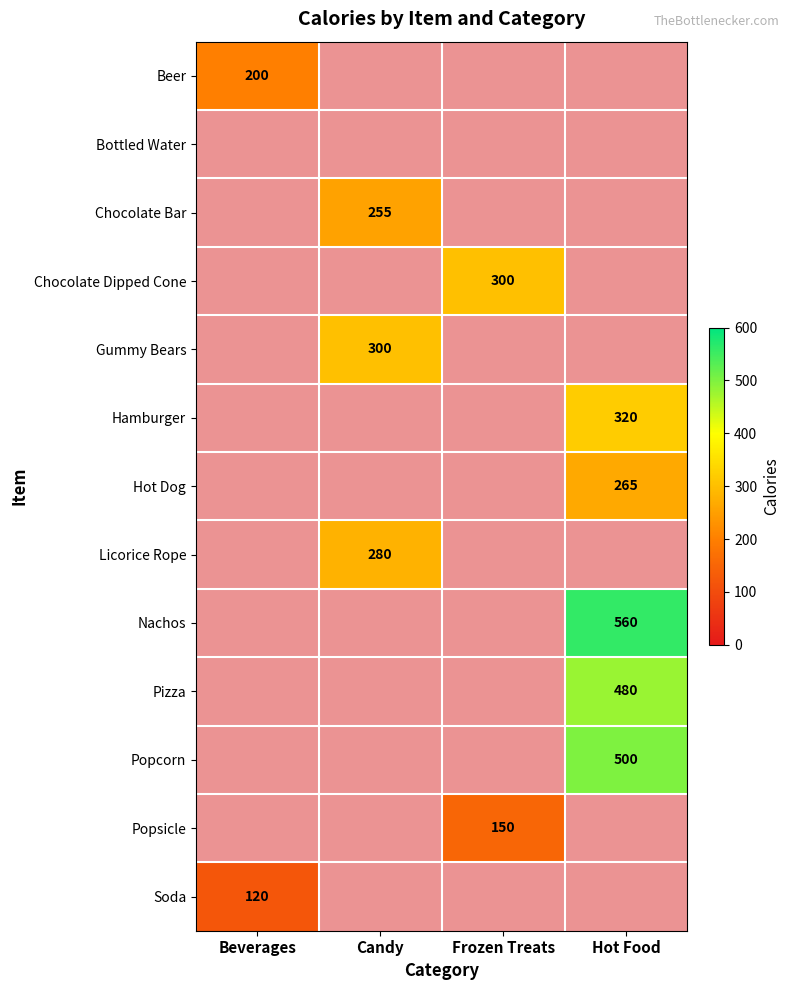

Between Frozen Treats and Candy, which is larger?

Candy